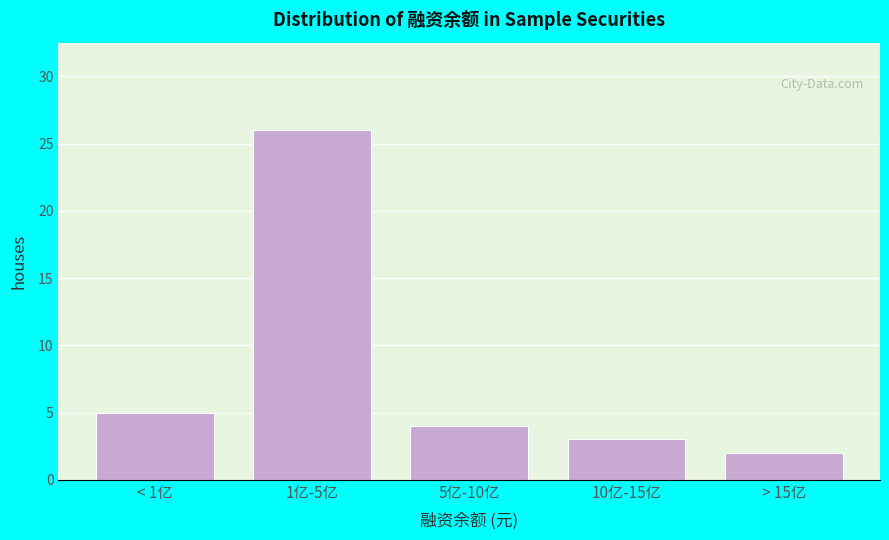

Reading right to left, list all the values displayed in this chart.

> 15亿=2	10亿-15亿=3	5亿-10亿=4	1亿-5亿=26	< 1亿=5